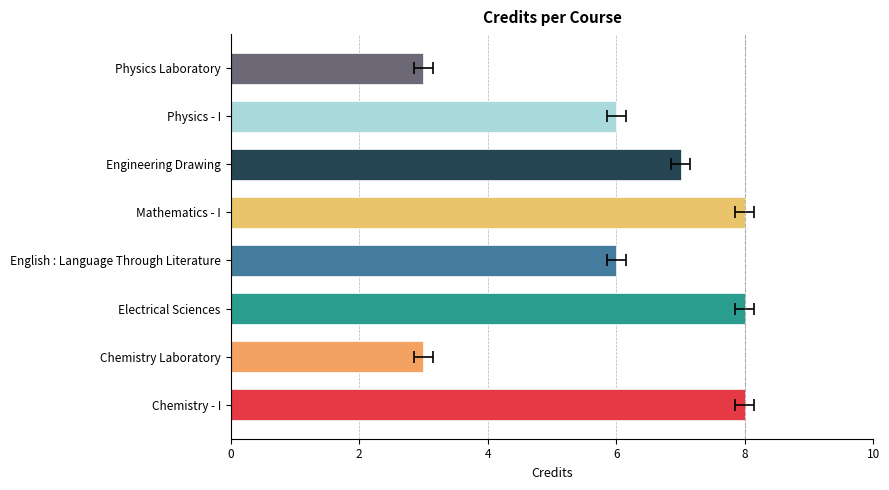

The chart shows a value of 8 at Electrical Sciences. True or false?

True